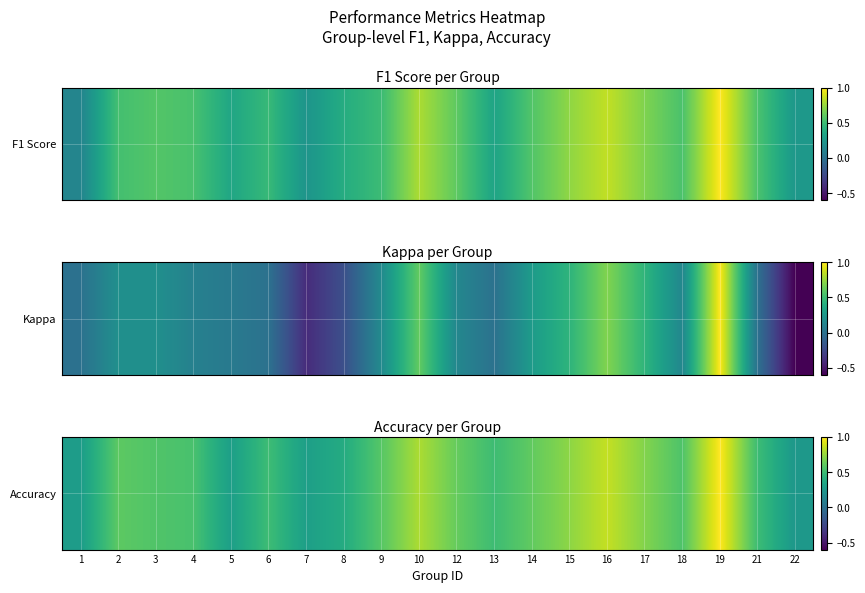

Rank the categories by value from lowest to highest.

22, 1, 5, 7, 8, 6, 13, 21, 4, 18, 3, 9, 2, 14, 12, 17, 15, 10, 16, 19